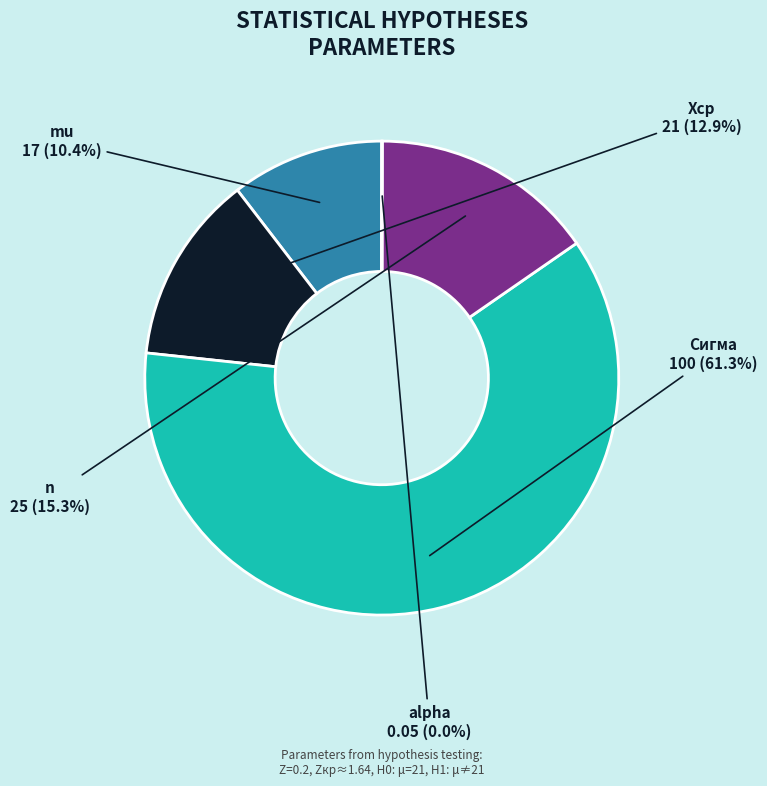

The n slice represents 5% of the pie. True or false?

False